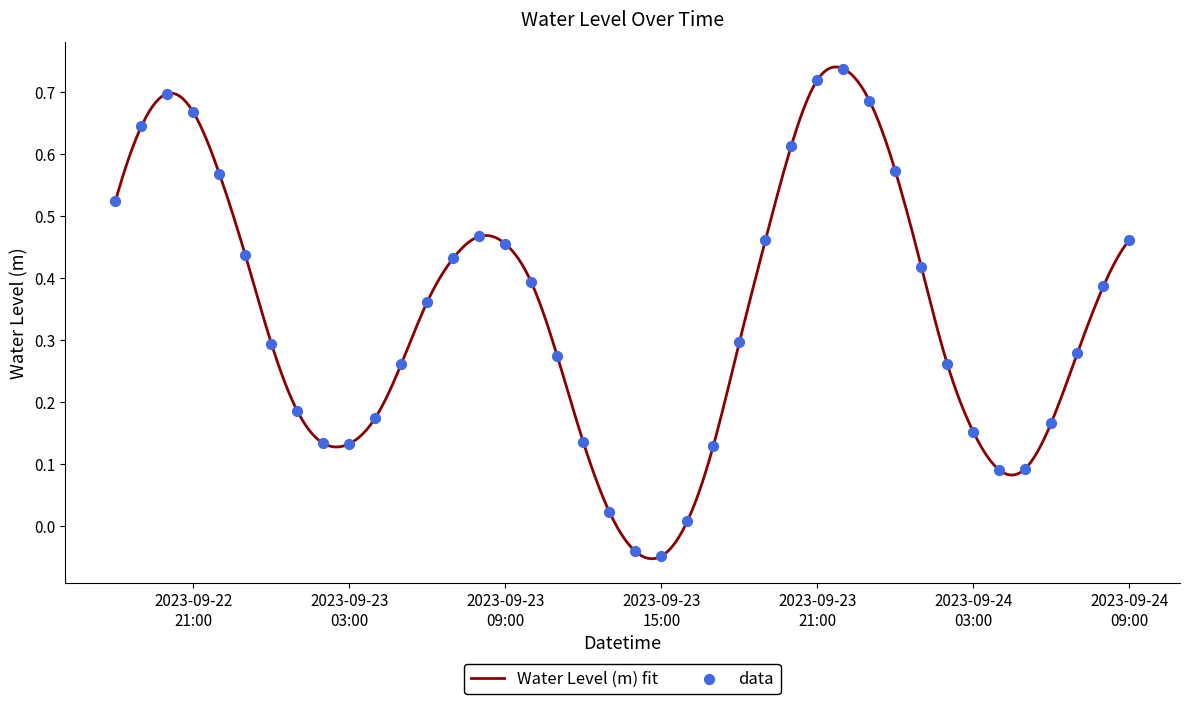

What is the change in value from 2023-09-23 15:00:00 to 2023-09-23 16:00:00?

+0.1